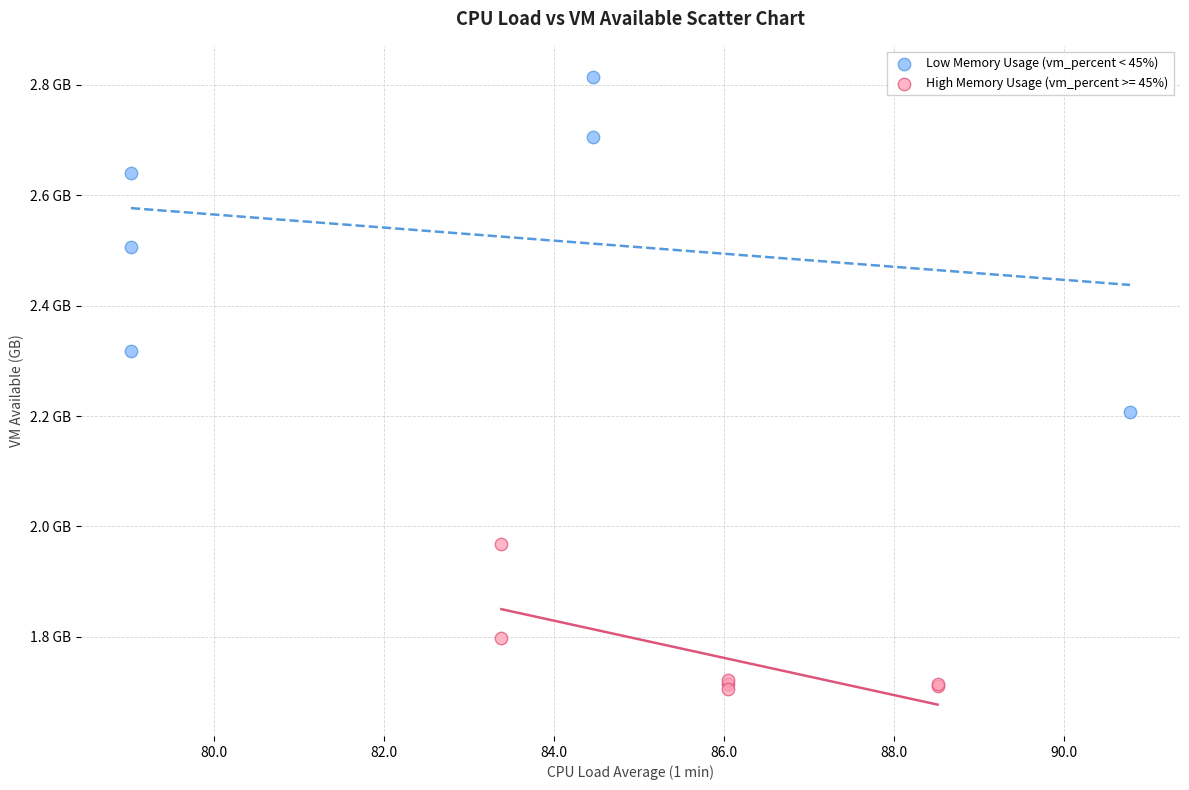

What are all the series names shown in the legend?

Low Memory Usage (vm_percent < 45%), High Memory Usage (vm_percent >= 45%)